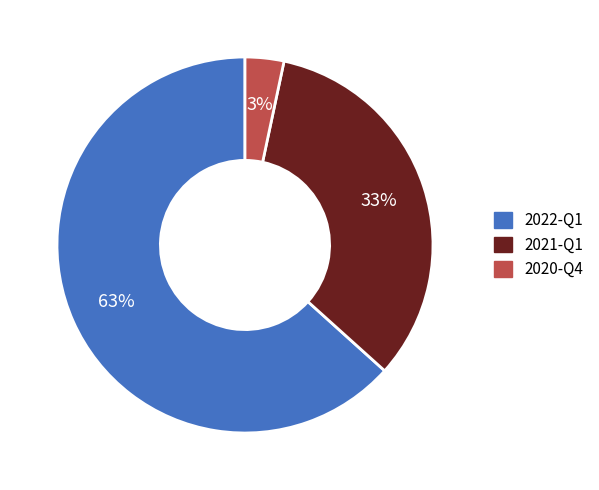

Which category has the biggest portion of the pie?

2022-Q1